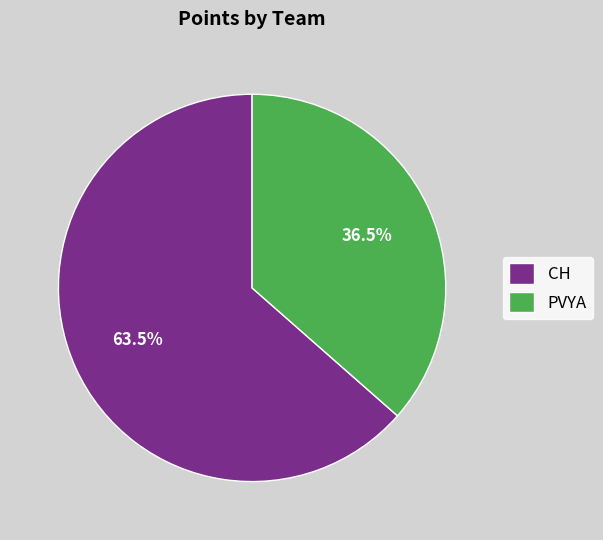

Which slice is the largest?

CH